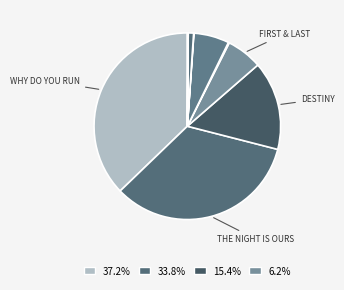

Count the number of slices in the pie.

10